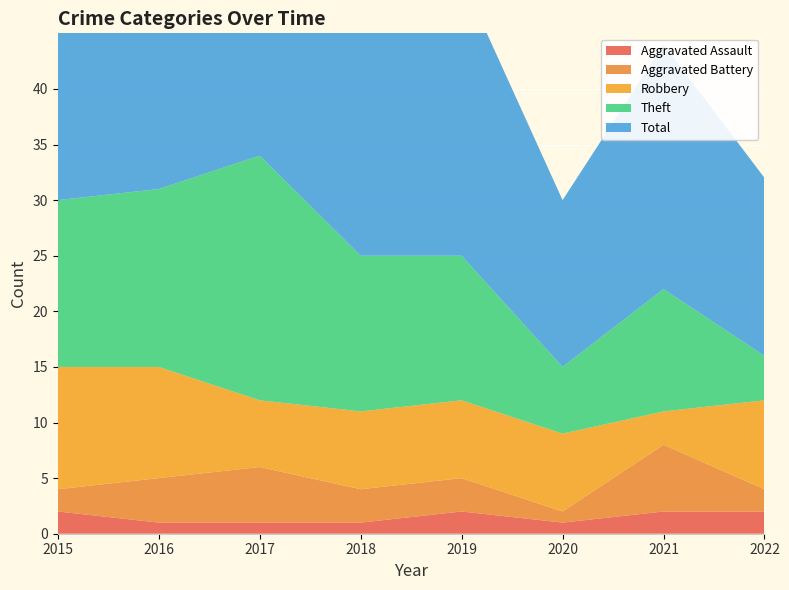

Reading left to right, transcribe all the data shown in this chart.

Aggravated Assault: 2	1	1	1	2	1	2	2
Aggravated Battery: 2	4	5	3	3	1	6	2
Robbery: 11	10	6	7	7	7	3	8
Theft: 15	16	22	14	13	6	11	4
Total: 30	31	34	25	25	15	22	16